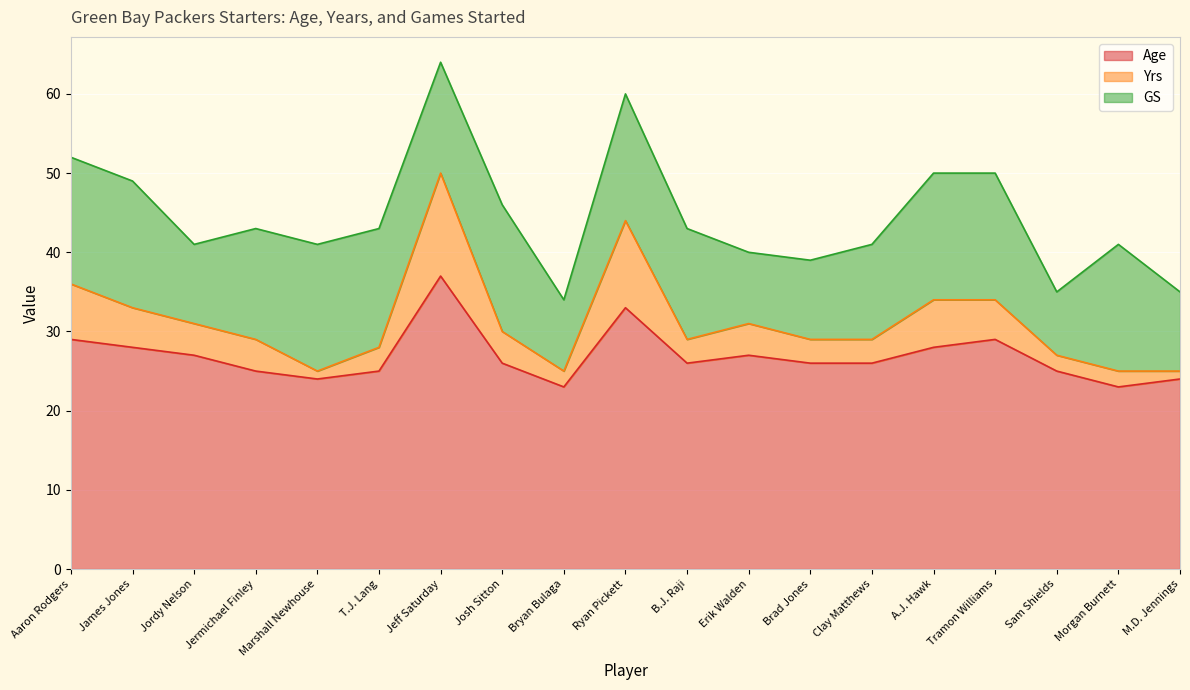

Does the chart display data point markers on the line(s)?

No